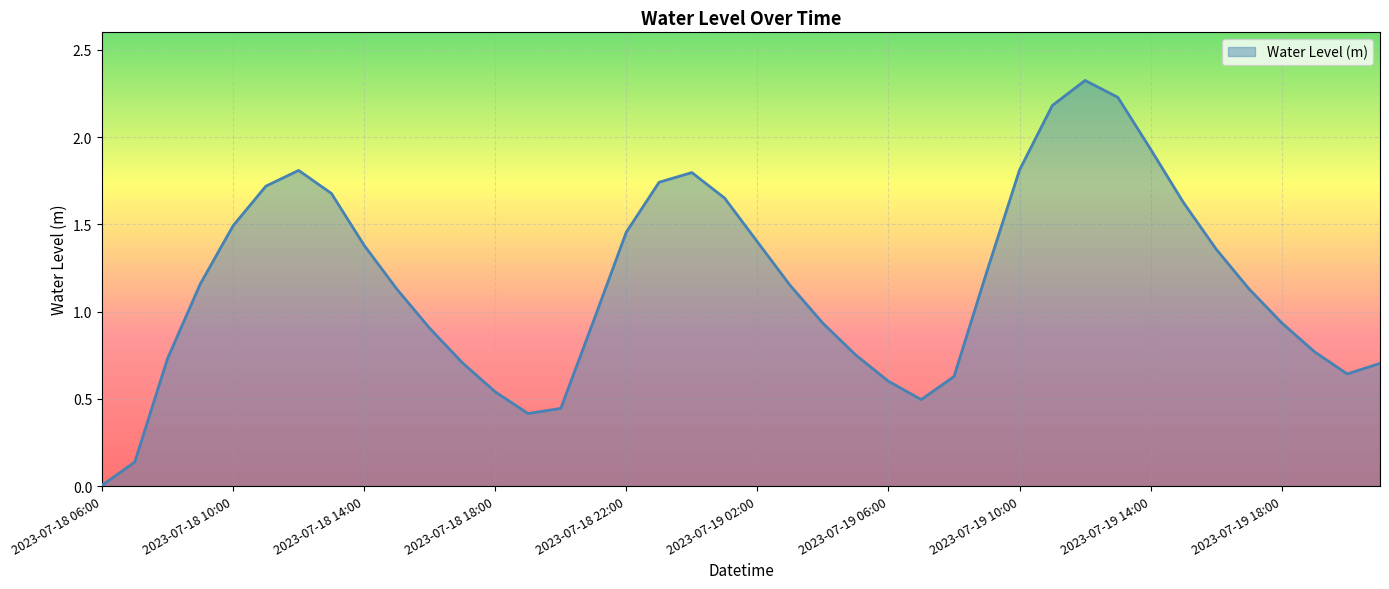

What is the maximum value shown in the chart?

2.3